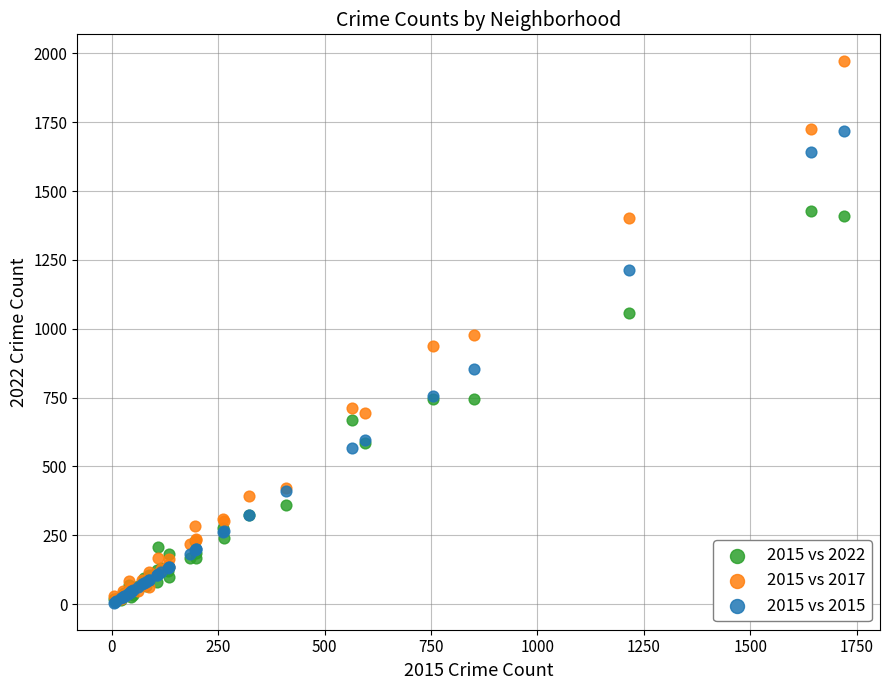

What are all the series names shown in the legend?

2015 vs 2022, 2015 vs 2017, 2015 vs 2015